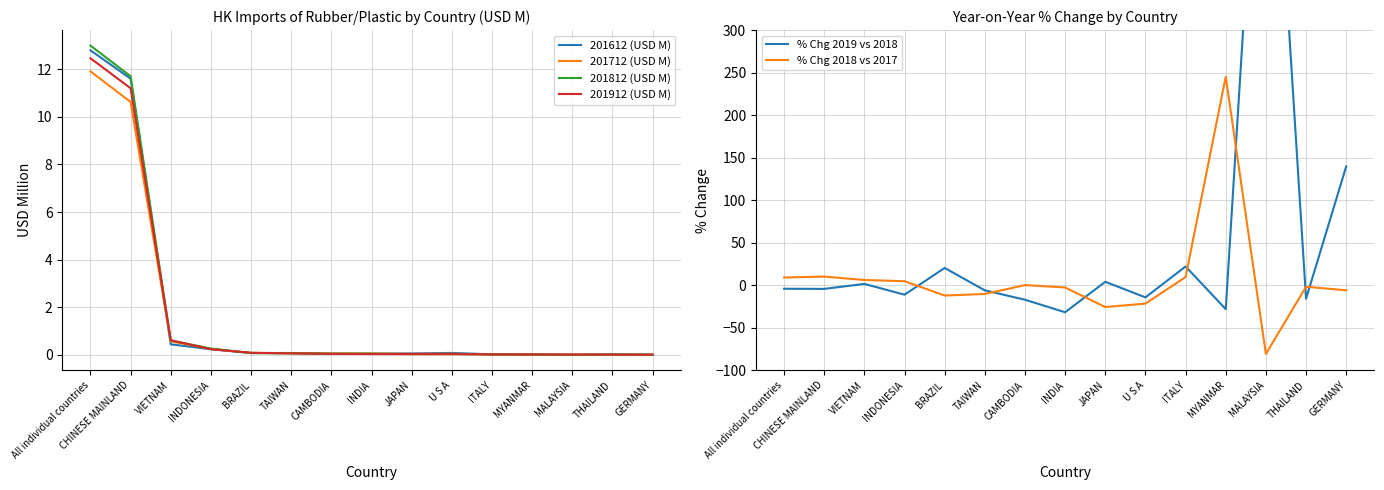

Which series has the largest range (max minus min)?

% Chg 2019 vs 2018